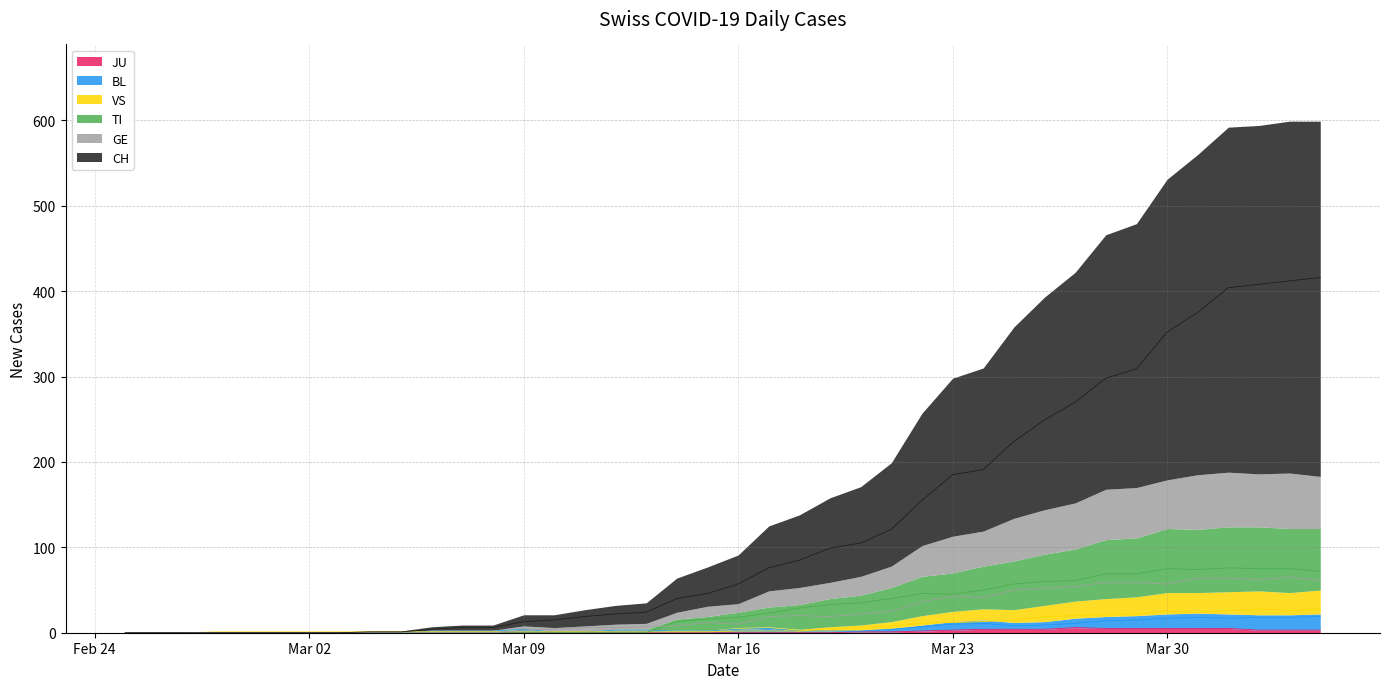

In VS, how many points are higher than both neighbors (excluding endpoints)?

2